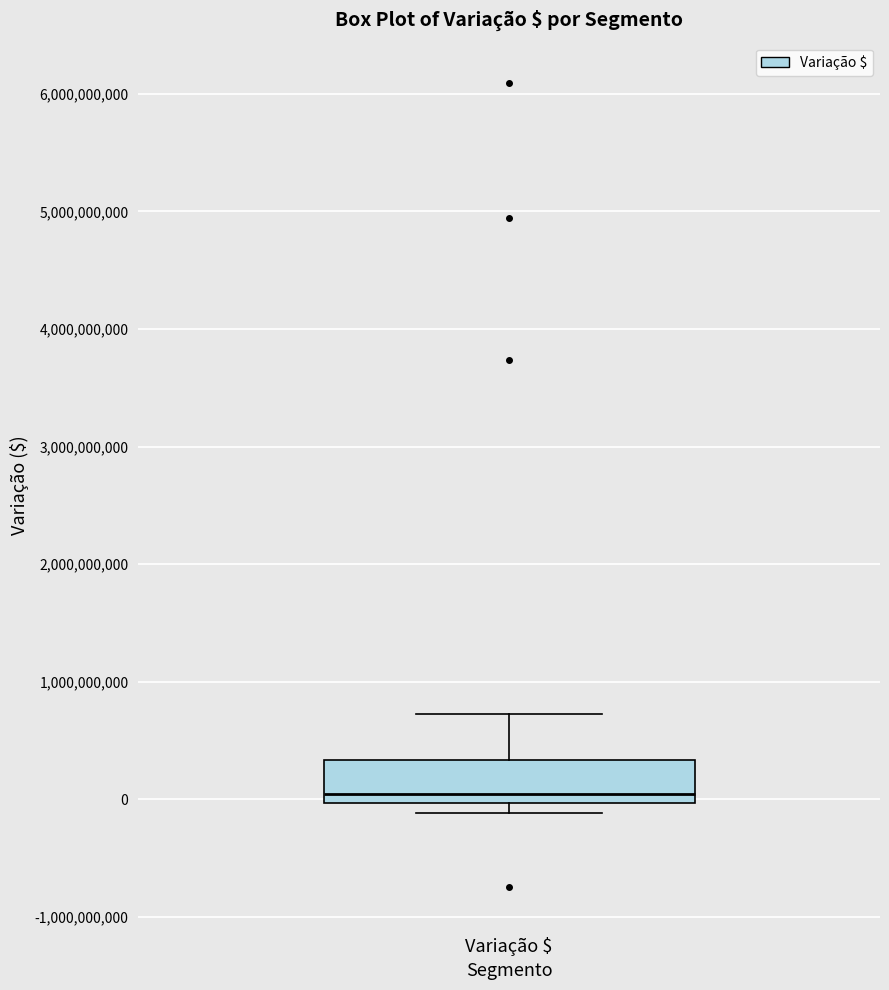

Where is the upper edge of the box for Variação $ on the y-axis? The values are not printed on the chart, so give them approximately, as read against the axis.

300000000